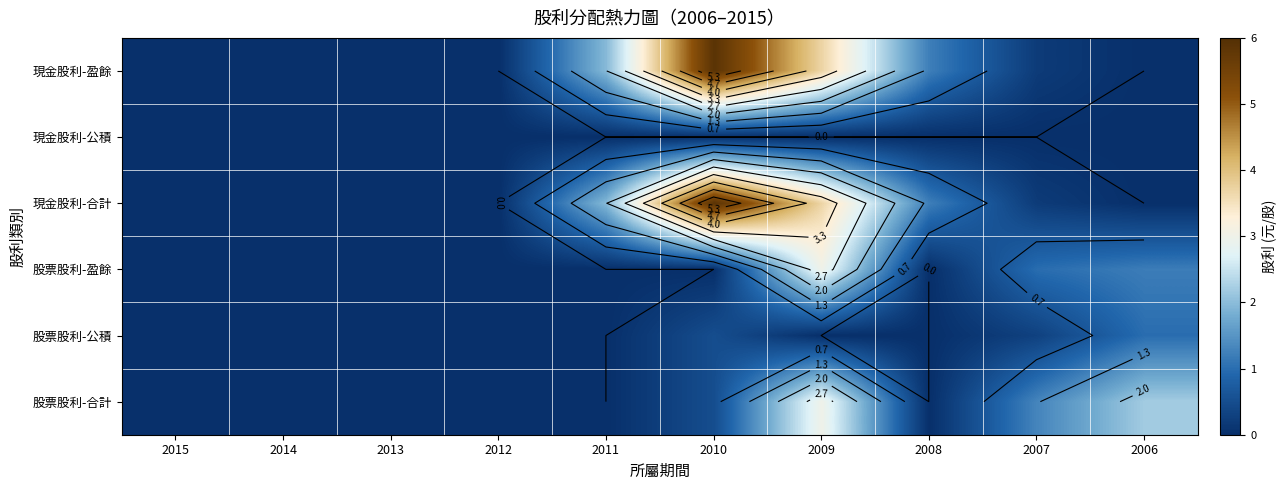

Which series changed the most between 2015 and 2013?

現金股利-盈餘